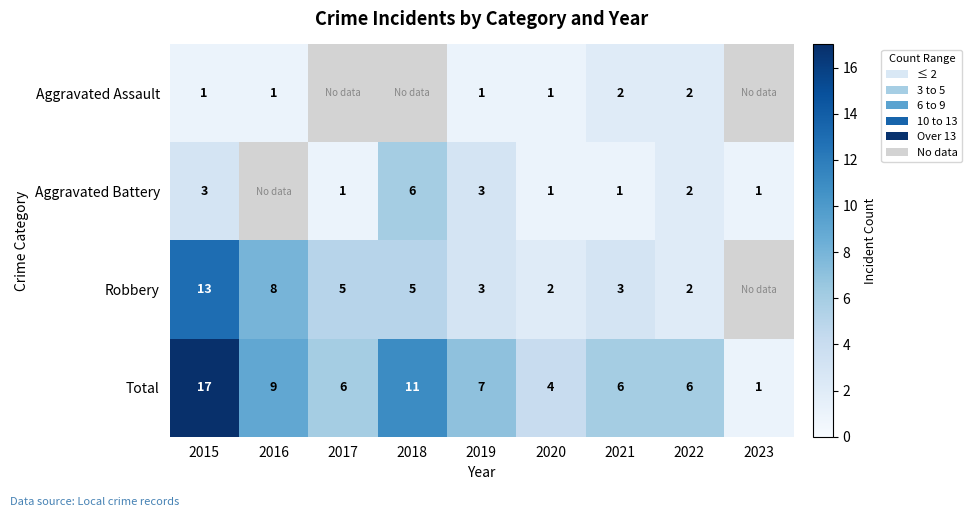

At which label does Total reach its peak?

2015